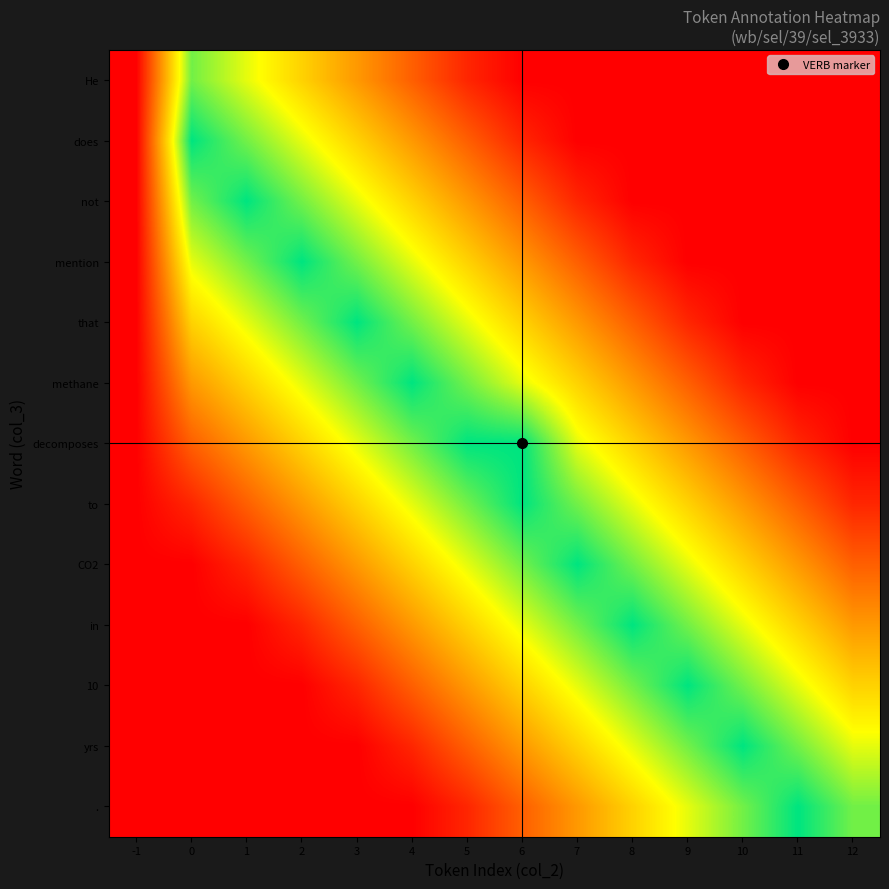

Reading right to left, extract all data points from this chart.

He: 12=0.0	11=0.0	10=0.0	9=0.0	8=0.0	7=0.0	6=0.0	5=0.1	4=0.2	3=0.4	2=0.6	1=0.7	0=0.8	-1=0.0
does: 12=0.0	11=0.0	10=0.0	9=0.0	8=0.0	7=0.0	6=0.1	5=0.2	4=0.4	3=0.6	2=0.7	1=0.8	0=1.0	-1=0.0
not: 12=0.0	11=0.0	10=0.0	9=0.0	8=0.0	7=0.1	6=0.2	5=0.4	4=0.6	3=0.7	2=0.8	1=1.0	0=0.8	-1=0.0
mention: 12=0.0	11=0.0	10=0.0	9=0.0	8=0.1	7=0.2	6=0.4	5=0.6	4=0.7	3=0.8	2=1.0	1=0.8	0=0.7	-1=0.0
that: 12=0.0	11=0.0	10=0.0	9=0.1	8=0.2	7=0.4	6=0.6	5=0.7	4=0.8	3=1.0	2=0.8	1=0.7	0=0.6	-1=0.0
methane: 12=0.0	11=0.0	10=0.1	9=0.2	8=0.4	7=0.6	6=0.7	5=0.8	4=1.0	3=0.8	2=0.7	1=0.6	0=0.4	-1=0.0
decomposes: 12=0.0	11=0.1	10=0.2	9=0.4	8=0.6	7=0.7	6=1.0	5=1.0	4=0.8	3=0.7	2=0.6	1=0.4	0=0.2	-1=0.0
to: 12=0.1	11=0.2	10=0.4	9=0.6	8=0.7	7=0.8	6=1.0	5=0.8	4=0.7	3=0.6	2=0.4	1=0.2	0=0.1	-1=0.0
CO2: 12=0.2	11=0.4	10=0.6	9=0.7	8=0.8	7=1.0	6=0.8	5=0.7	4=0.6	3=0.4	2=0.2	1=0.1	0=0.0	-1=0.0
in: 12=0.4	11=0.6	10=0.7	9=0.8	8=1.0	7=0.8	6=0.7	5=0.6	4=0.4	3=0.2	2=0.1	1=0.0	0=0.0	-1=0.0
10: 12=0.6	11=0.7	10=0.8	9=1.0	8=0.8	7=0.7	6=0.6	5=0.4	4=0.2	3=0.1	2=0.0	1=0.0	0=0.0	-1=0.0
yrs: 12=0.7	11=0.8	10=1.0	9=0.8	8=0.7	7=0.6	6=0.4	5=0.2	4=0.1	3=0.0	2=0.0	1=0.0	0=0.0	-1=0.0
.: 12=0.8	11=1.0	10=0.8	9=0.7	8=0.6	7=0.4	6=0.2	5=0.1	4=0.0	3=0.0	2=0.0	1=0.0	0=0.0	-1=0.0